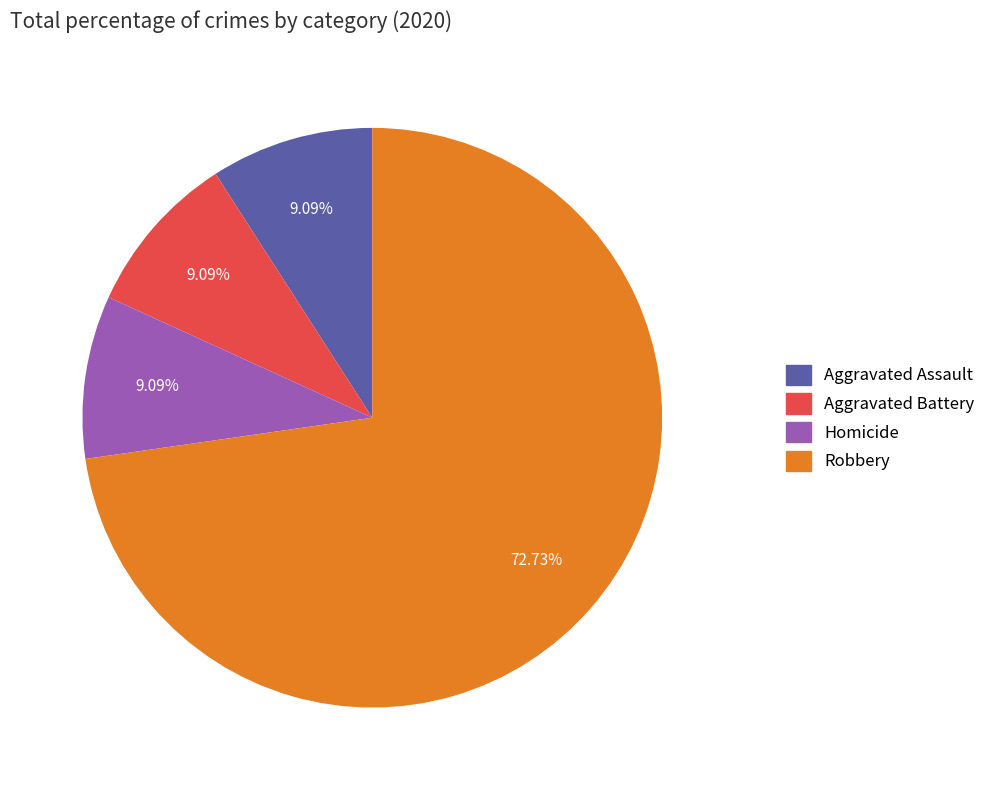

Is there any slice that represents more than half of the pie?

Yes